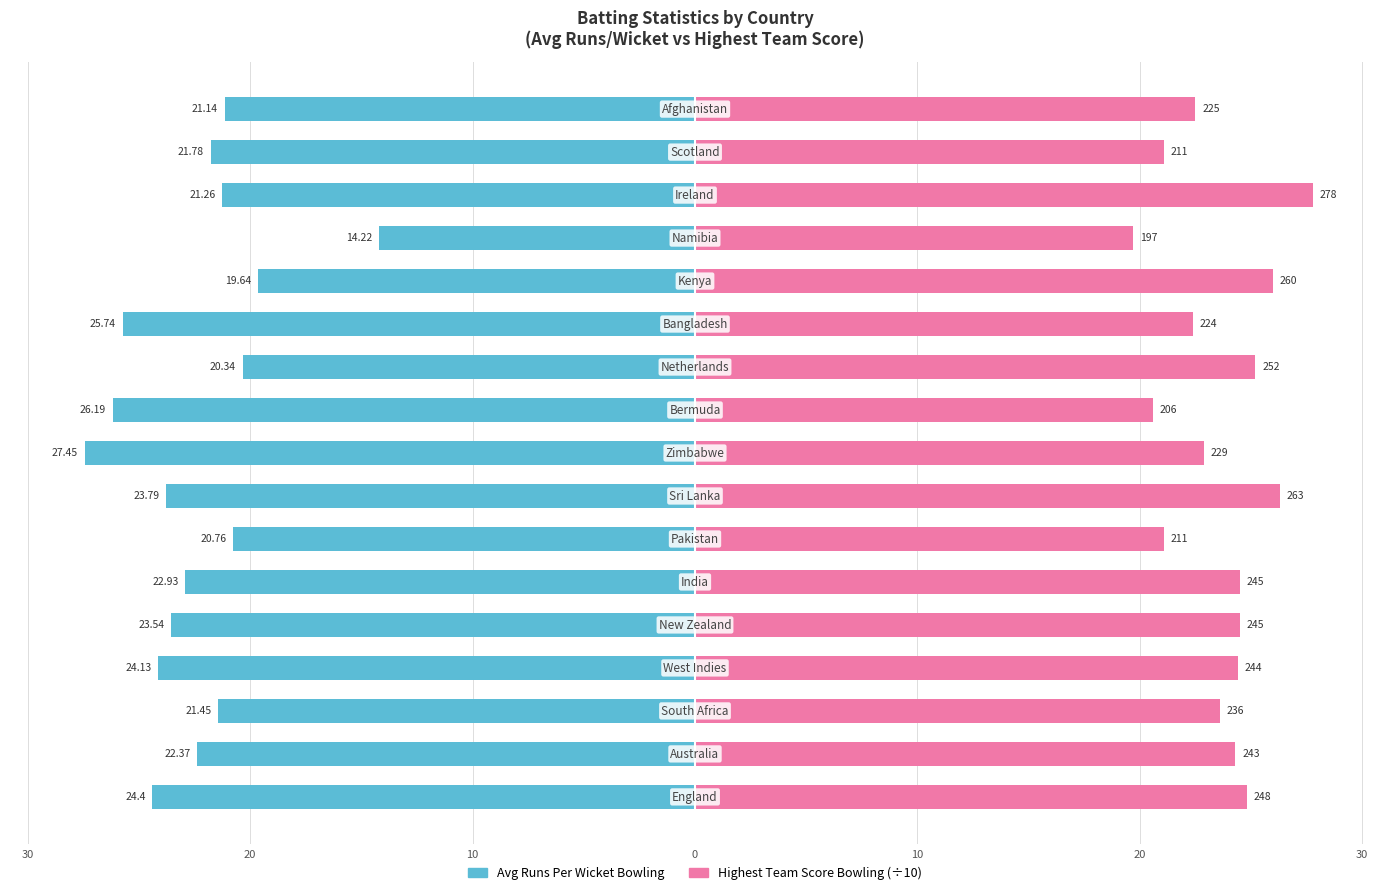

Which series changed the most between 9 and 13?

Avg Runs Per Wicket Bowling